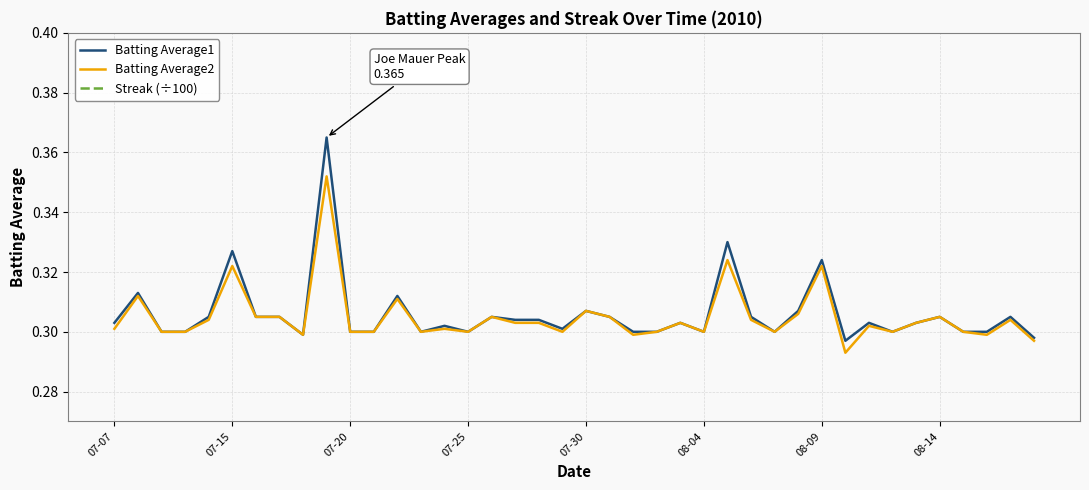

True or false: Batting Average1 has a value of 0.2 at 07-30.

False